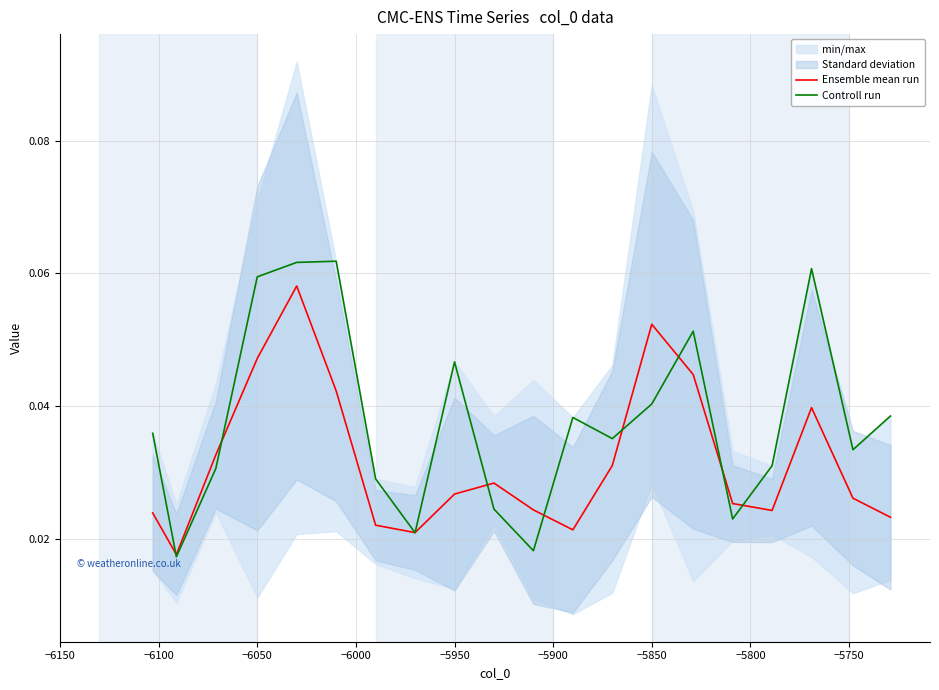

List the series in order of their peak value, highest first.

Controll run, Ensemble mean run